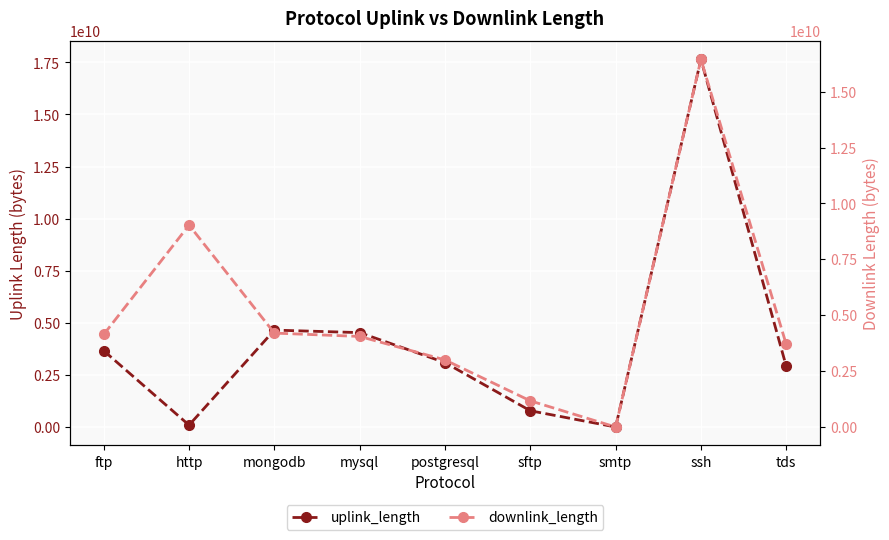

At which category is the sum across all series the highest?

ssh